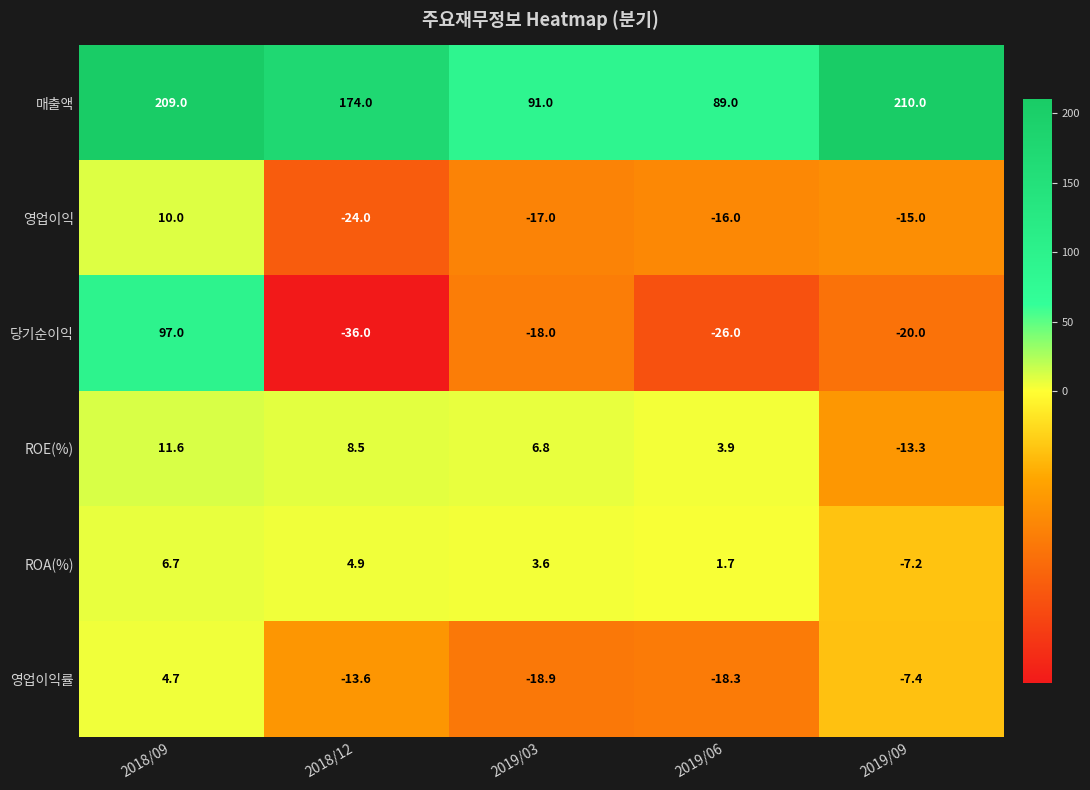

Rank the series by their maximum value, from highest to lowest.

매출액, 당기순이익, ROE(%), 영업이익, ROA(%), 영업이익률